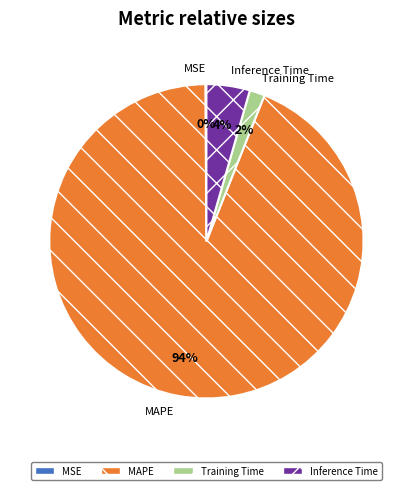

The Inference Time slice represents 12% of the pie. True or false?

False